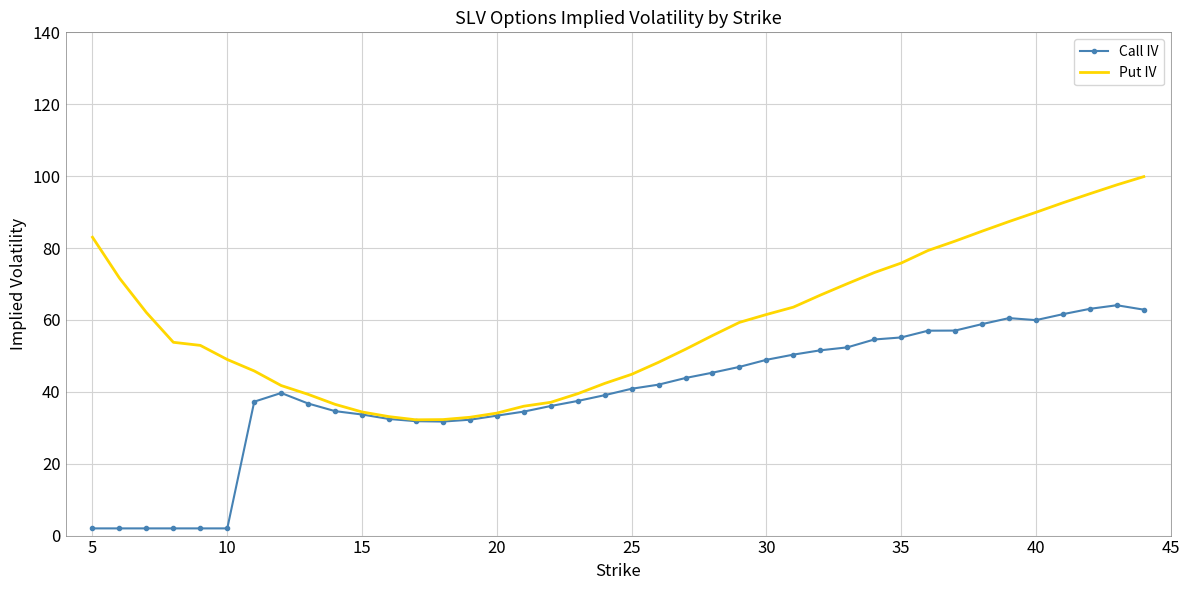

Which series has the widest spread of values?

Put IV